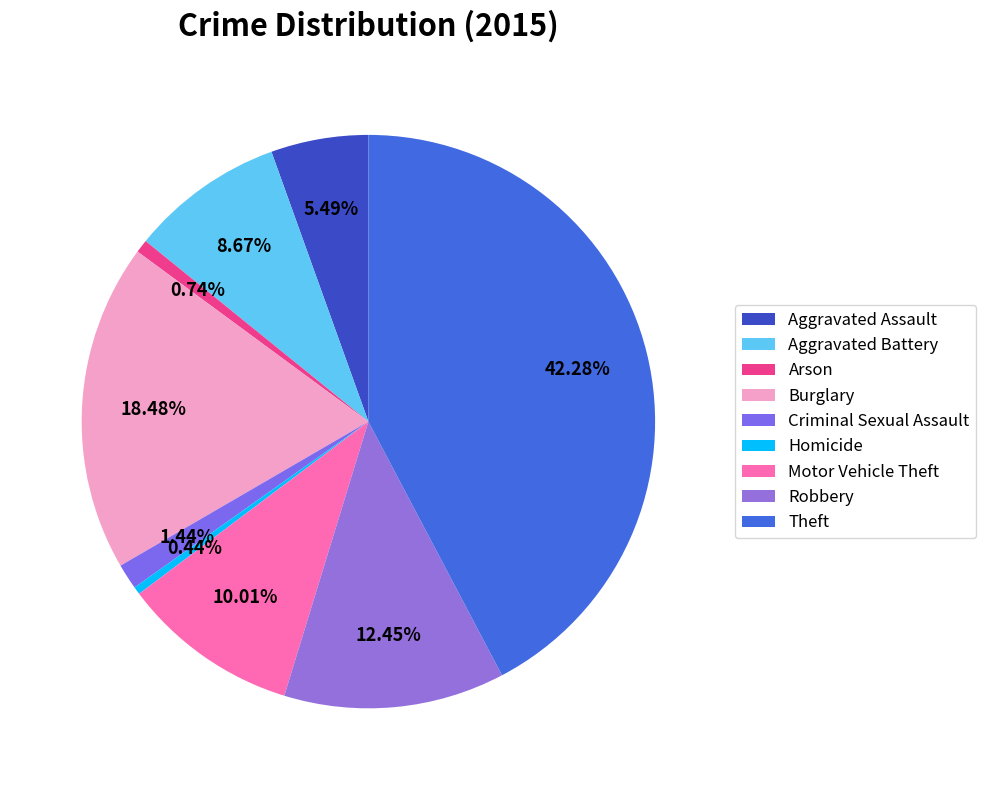

The Arson slice represents 1% of the pie. True or false?

True